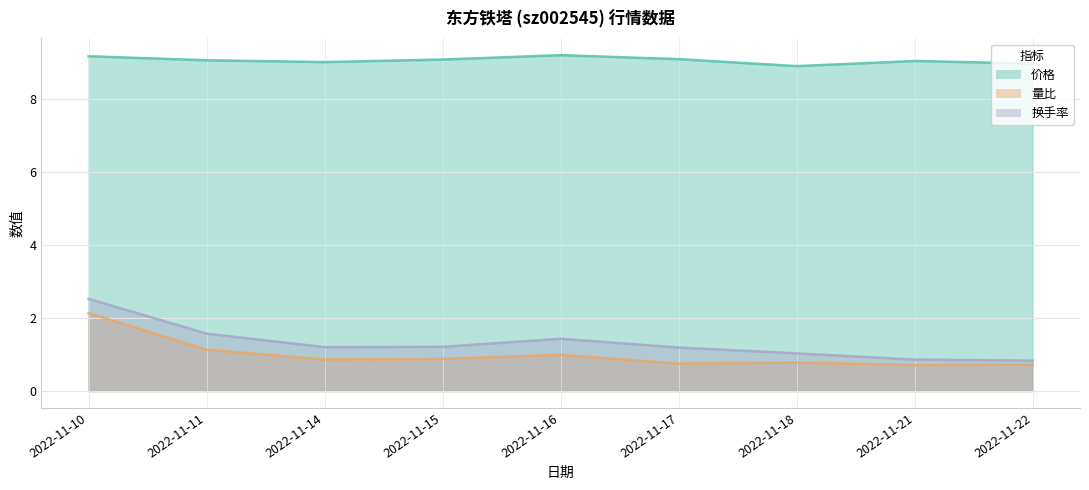

What is the sum of the 量比 values at 2022-11-16 and 2022-11-22?

1.7